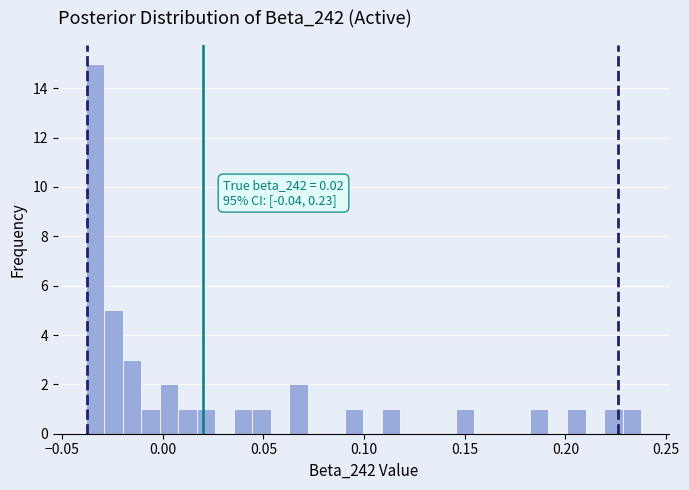

Around what value on the x-axis is the tallest bar? Give the approximate position of its centre, as read against the axis.

-0.035